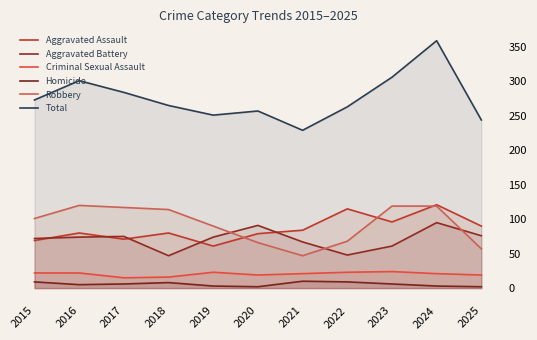

True or false: Robbery and Criminal Sexual Assault cross at least once.

False